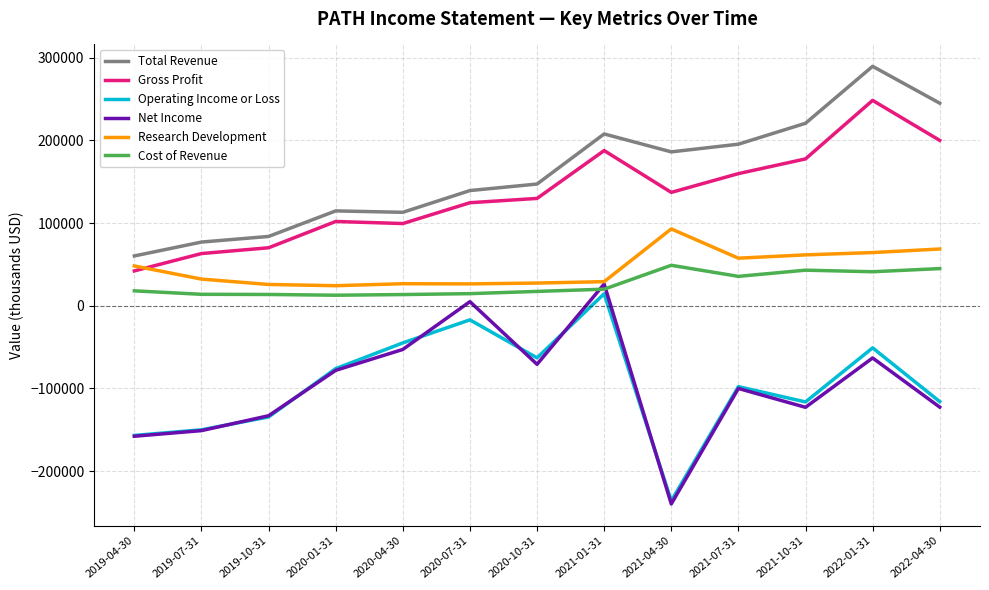

Which series has the largest total across all categories?

Total Revenue